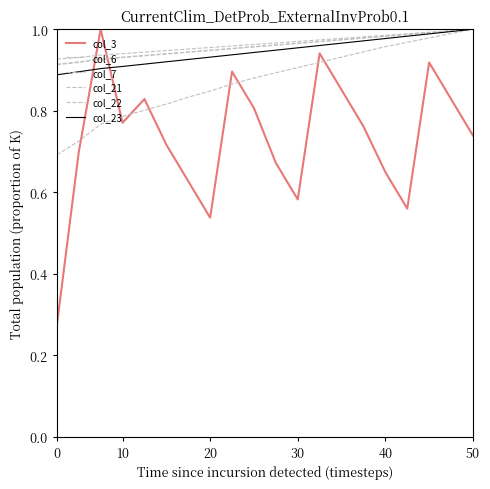

True or false: col_7 has more than 2 points higher than both neighbors.

False